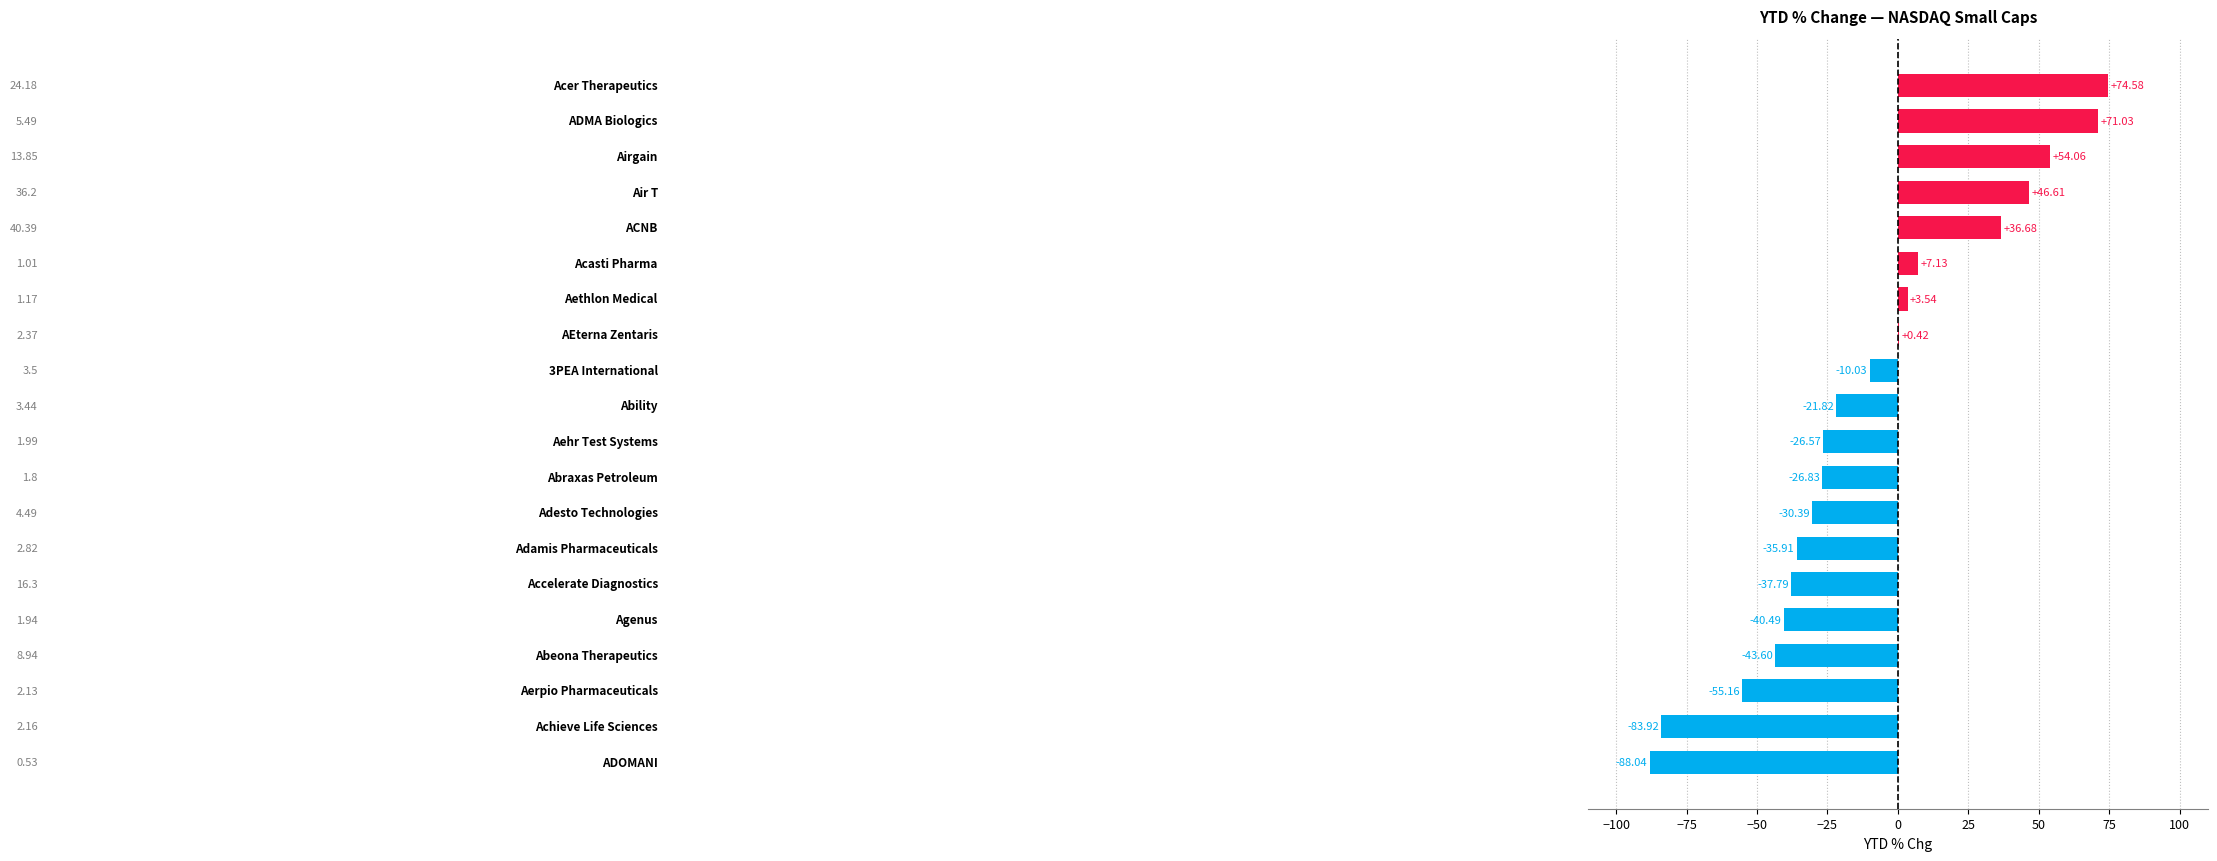

What is the sum of all values?

-206.5